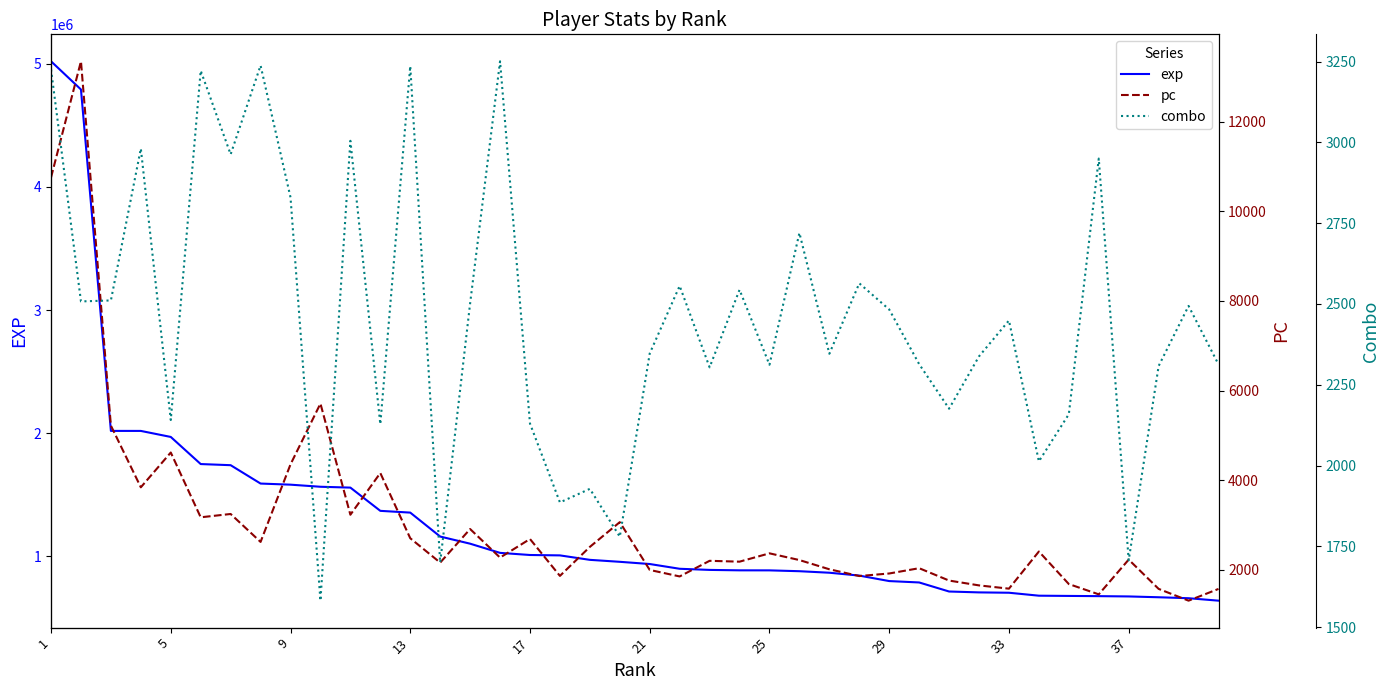

Reading left to right, what are all the values shown in this chart?

exp: 5021129	4792109	2018430	2018289	1969358	1749062	1739884	1590666	1581638	1564631	1557783	1368948	1354694	1160156	1102126	1027518	1010263	1007087	970893	954929	936978	898334	889109	885659	885388	878572	866229	842988	798415	787147	713644	706450	703644	679687	677749	676033	673550	666962	659096	639282
pc: 10758	13353	5216	3838	4615	3168	3242	2618	4350	5708	3225	4157	2700	2156	2906	2268	2683	1859	2507	3060	1992	1847	2196	2177	2363	2213	2007	1856	1913	2031	1755	1647	1574	2404	1677	1447	2223	1569	1306	1568
combo: 3226	2508	2511	2981	2141	3222	2963	3238	2830	1582	3005	2128	3236	1700	2502	3251	2130	1886	1928	1780	2347	2556	2304	2544	2312	2720	2346	2564	2483	2314	2176	2338	2449	2013	2159	2950	1707	2308	2494	2313